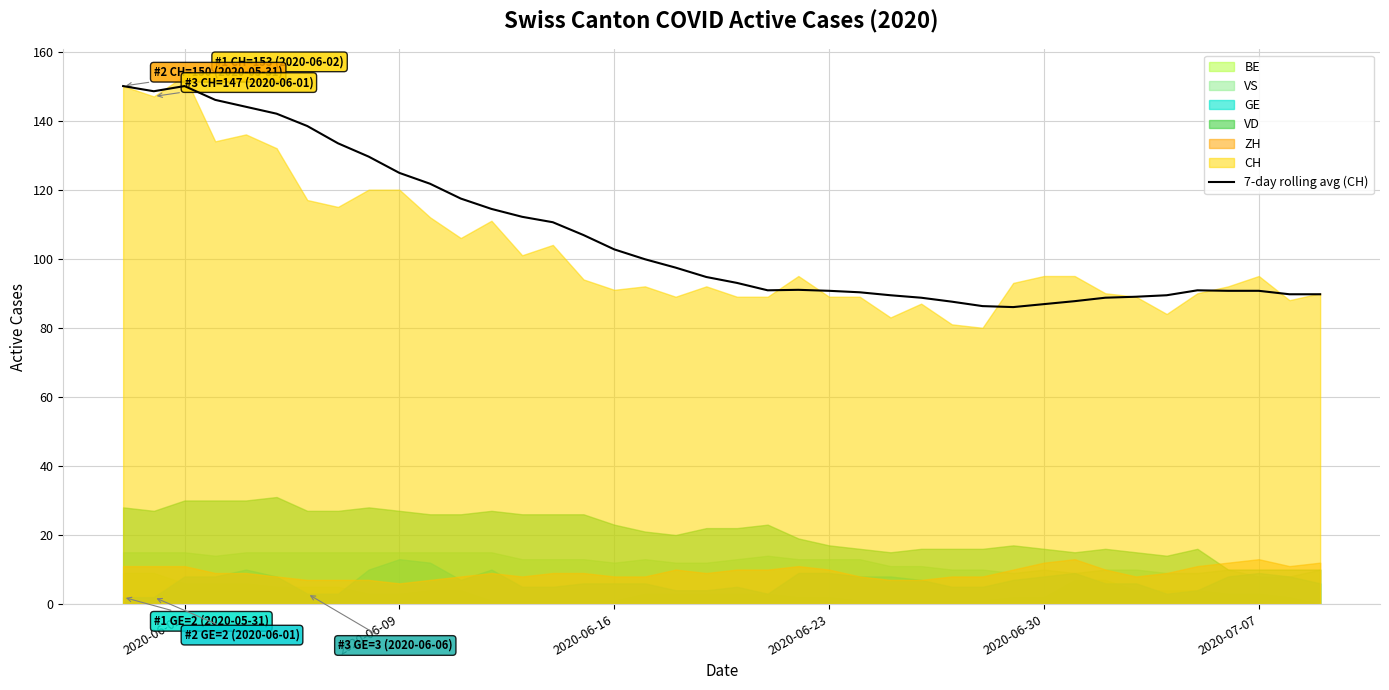

How many values exceed 94?

20